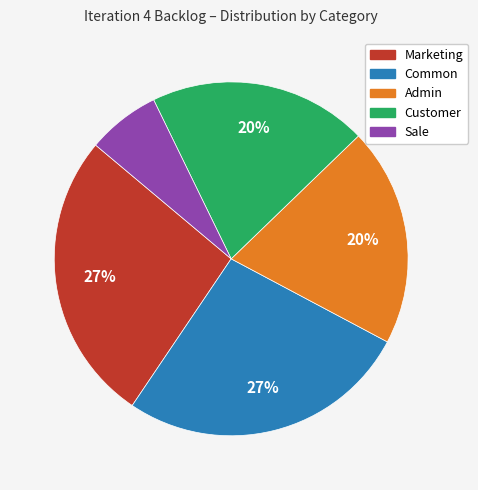

What percentage is the Common slice, to the nearest percent?

27%